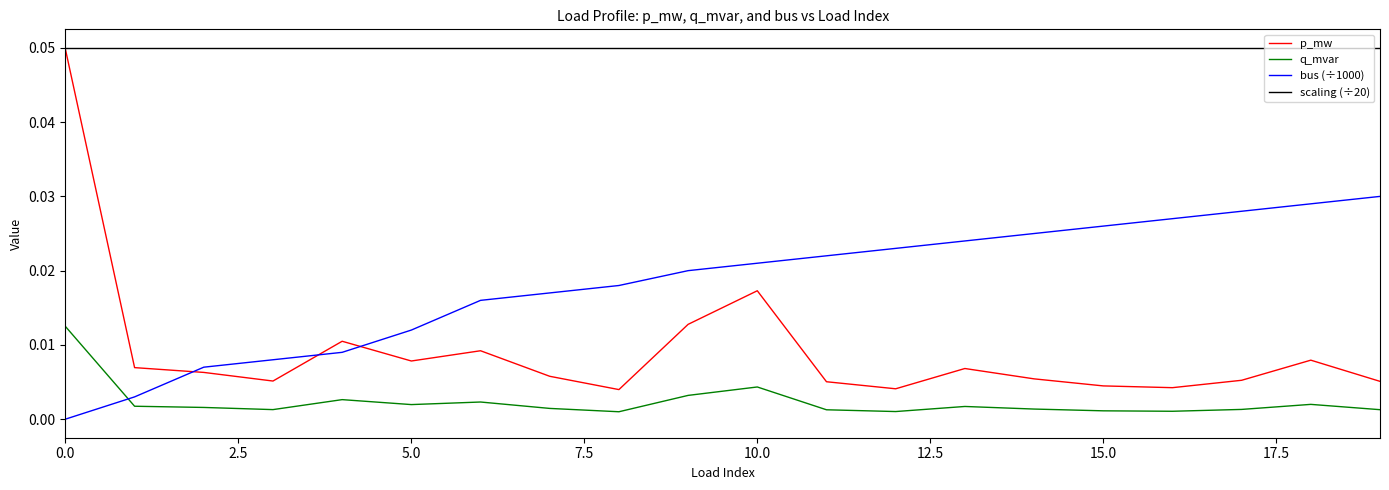

How many bus (÷1000) values are between 0 and 1?

20